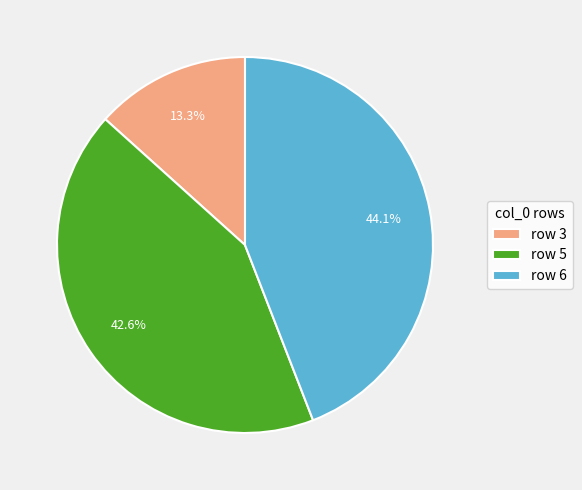

How many segments does this pie chart have?

3